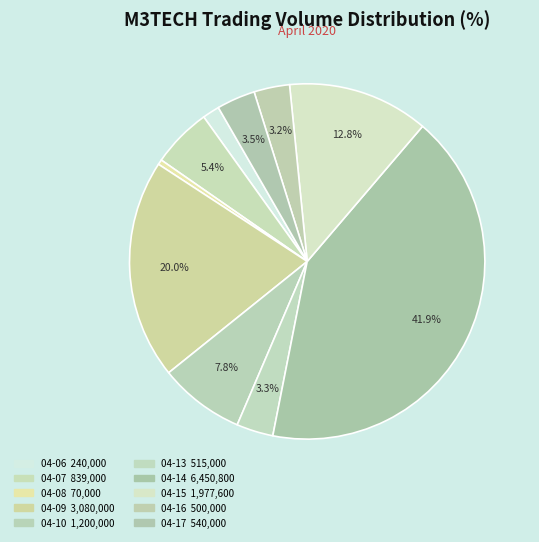

To the nearest percent, what is the difference between the largest and smallest slice percentages?

41%